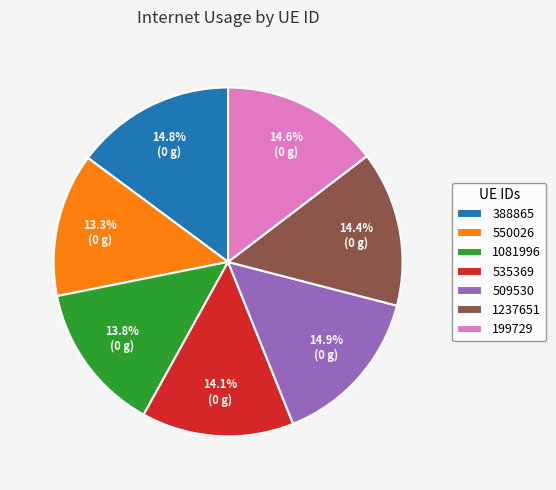

To the nearest percent, what percentage of the pie is 199729?

15%